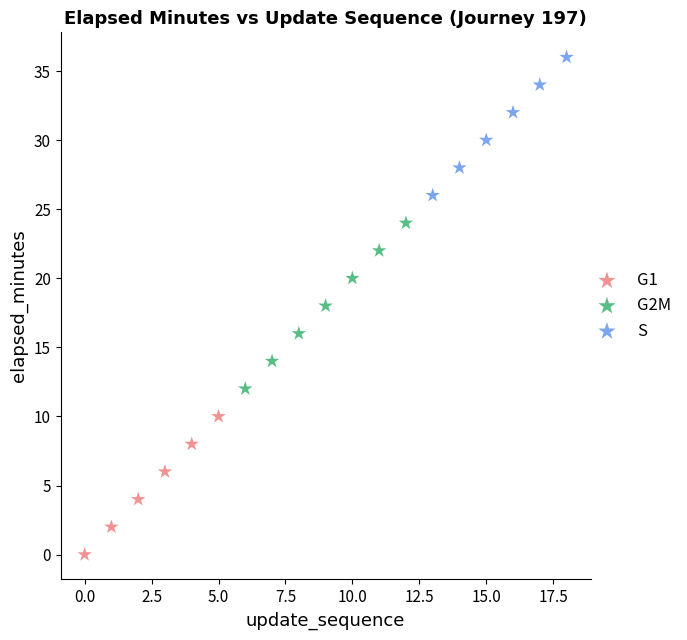

Which series has the largest Y range (max minus min)?

G2M